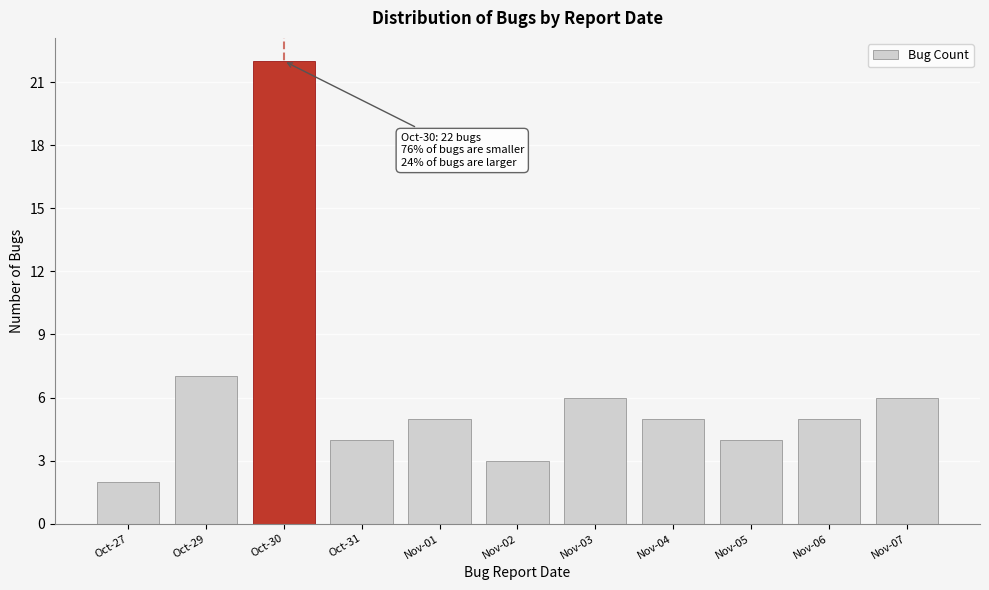

Reading right to left, transcribe all the data shown in this chart.

6	5	4	5	6	3	5	4	22	7	2